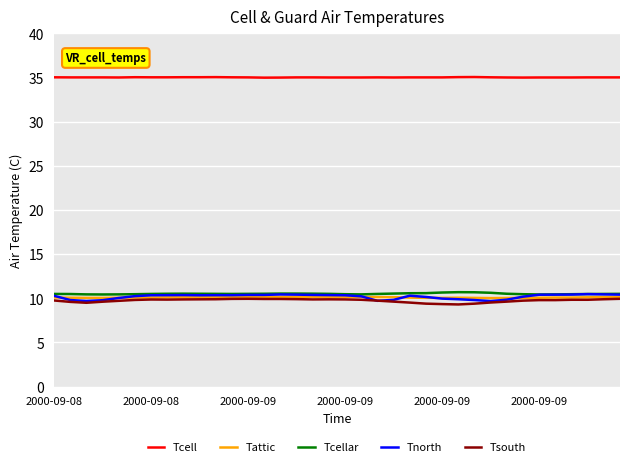

What are all the series names shown in the legend?

Tcell, Tattic, Tcellar, Tnorth, Tsouth